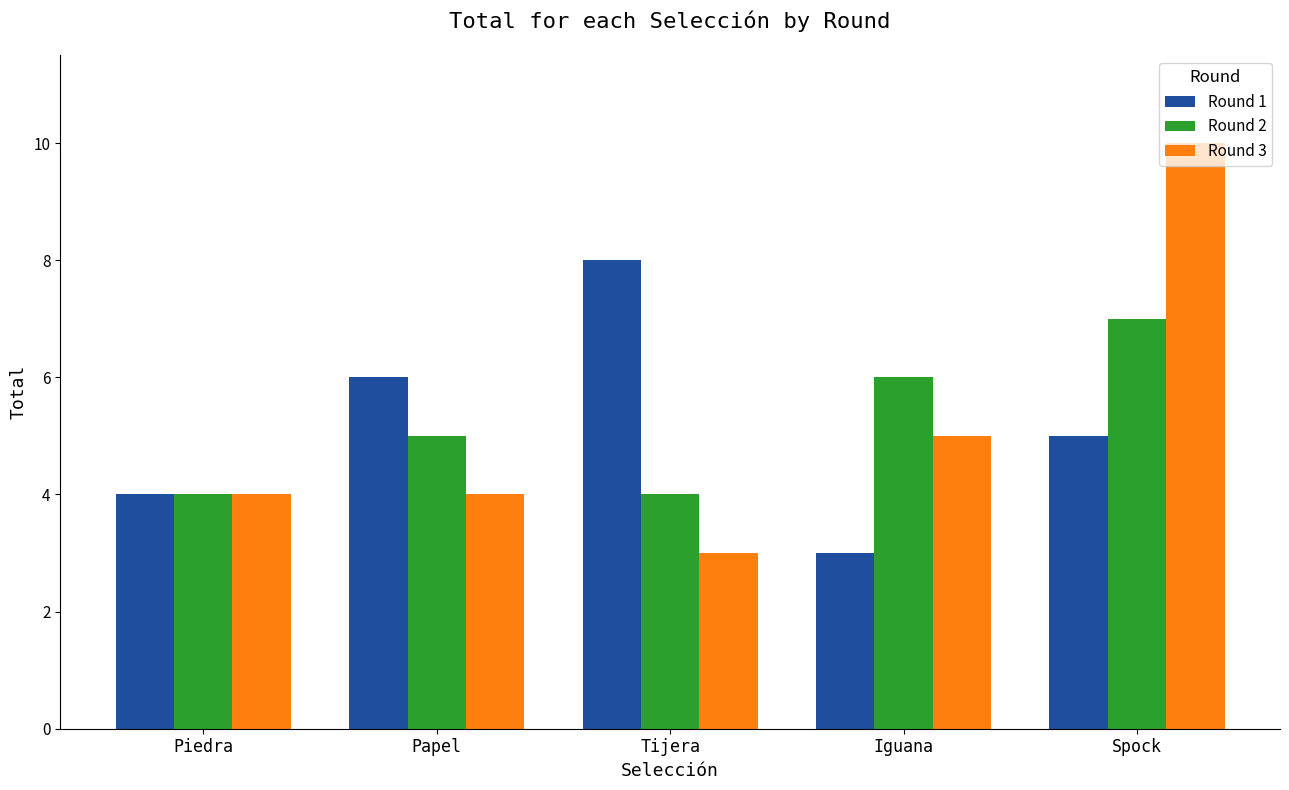

The Round 1 series shows 5 at Spock. True or false?

True